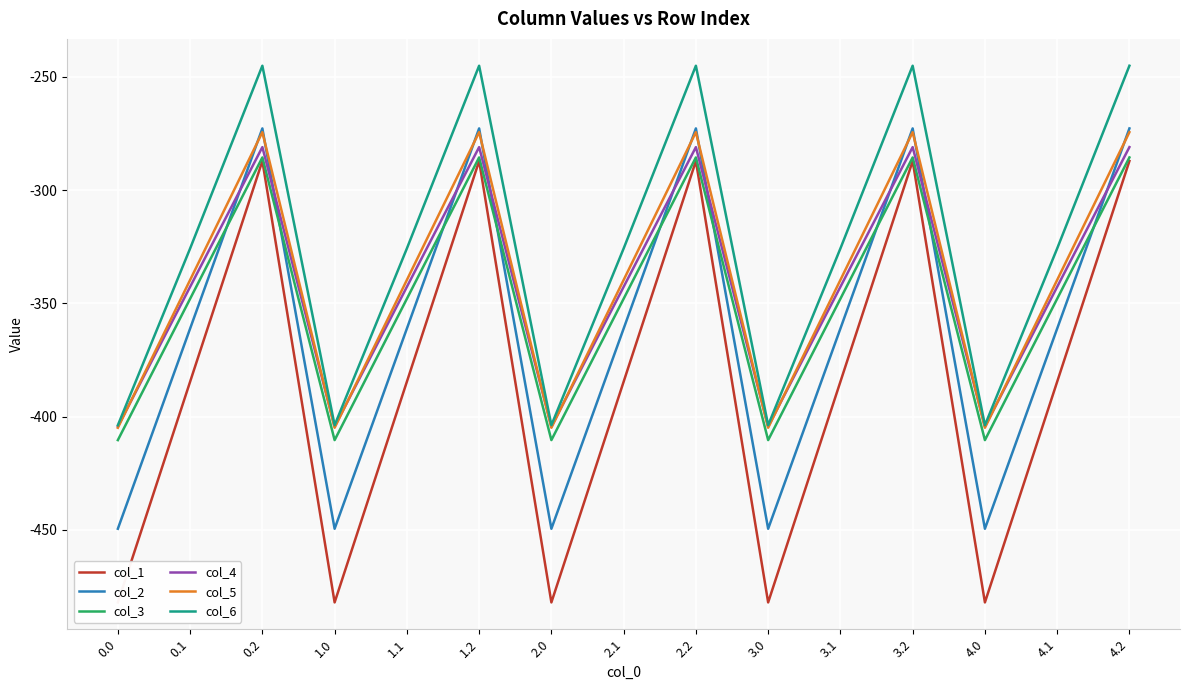

In col_1, how many points are lower than both neighbors (excluding endpoints)?

4